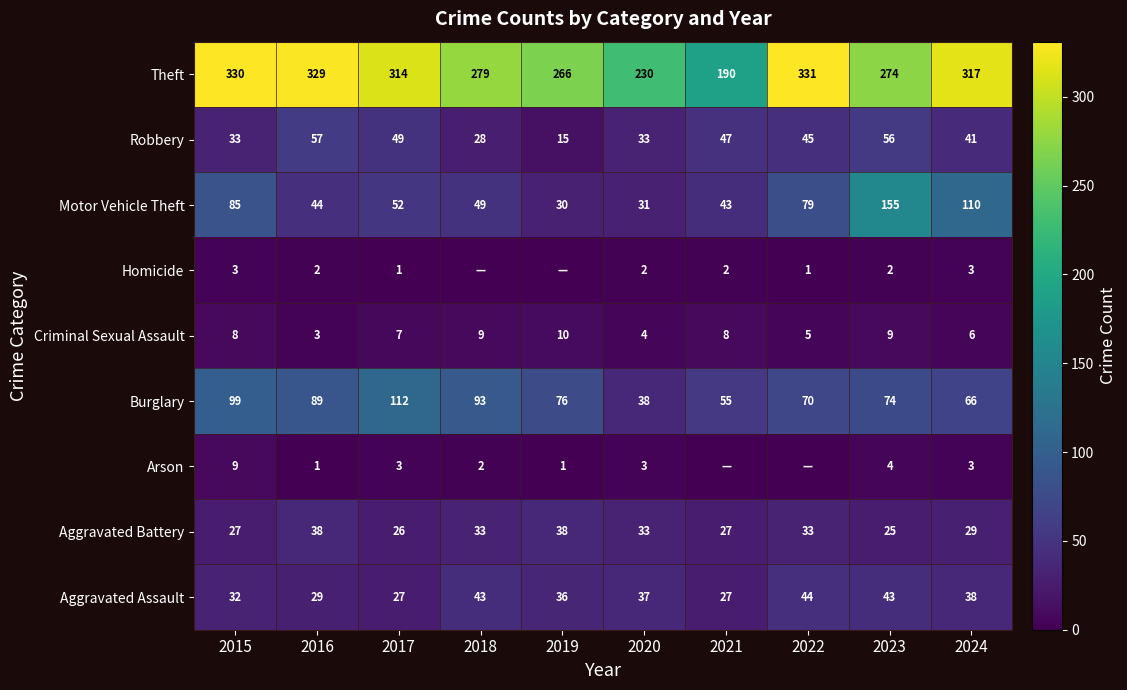

Is it true that Robbery equals 45 at 2022?

True